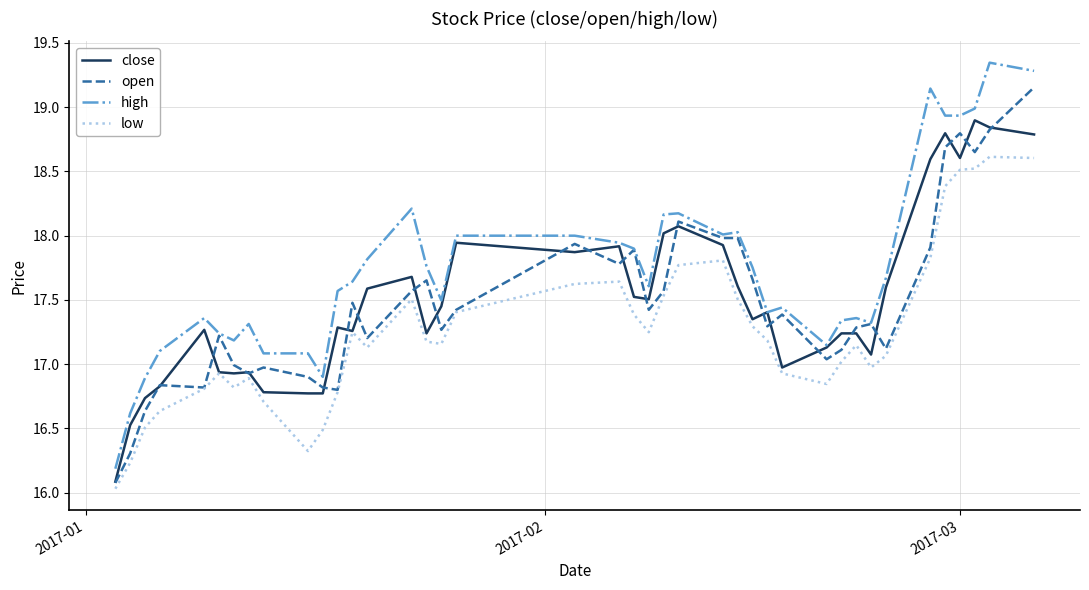

Which series has the largest range (max minus min)?

high